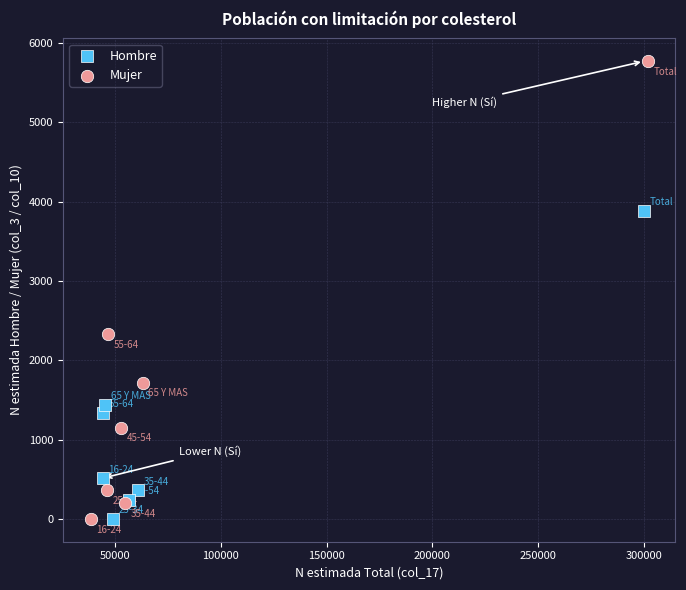

Which series has the largest Y range (max minus min)?

Mujer